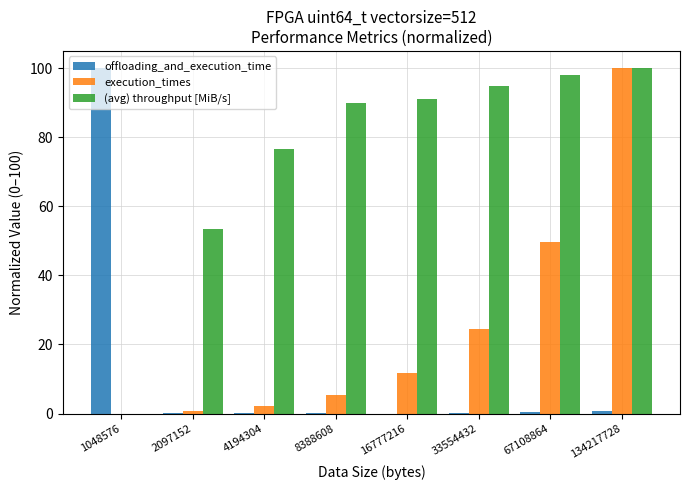

The offloading_and_execution_time series shows 0.2 at 2097152. True or false?

True